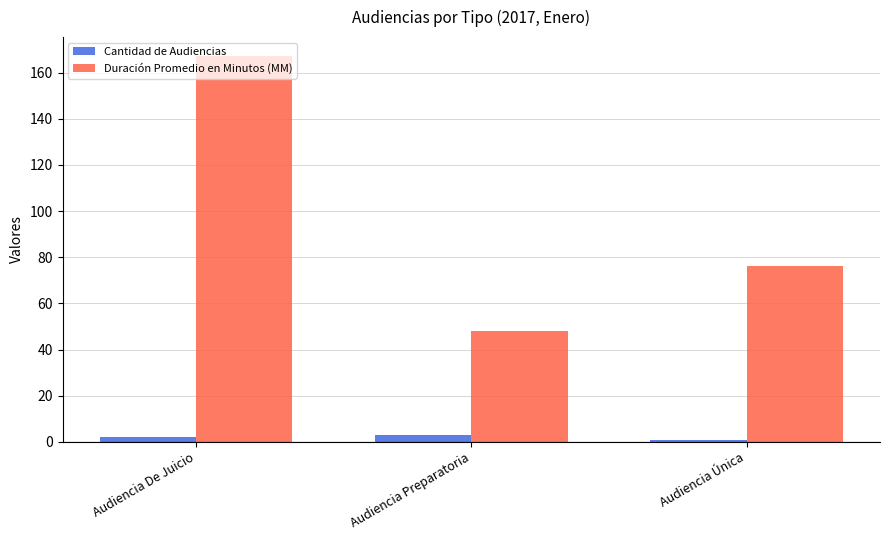

The value of Cantidad de Audiencias at Audiencia Preparatoria is 3. True or false?

True